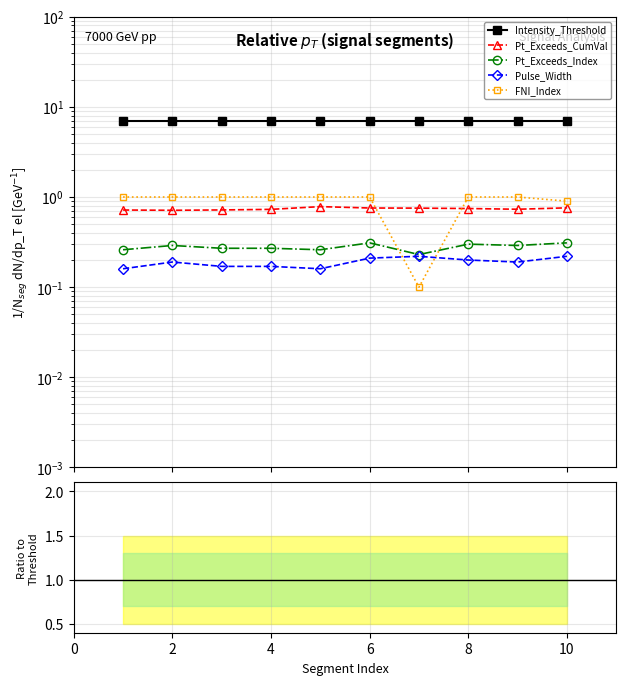

Which series has the largest total across all categories?

Intensity_Threshold